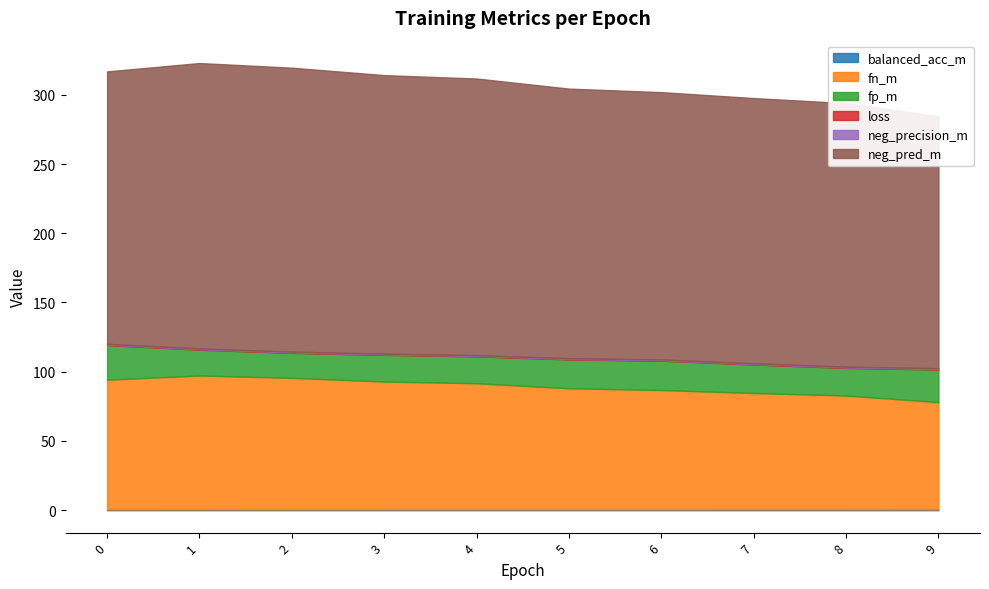

Rank the series at 4 from lowest to highest value.

loss, neg_precision_m, balanced_acc_m, fp_m, fn_m, neg_pred_m